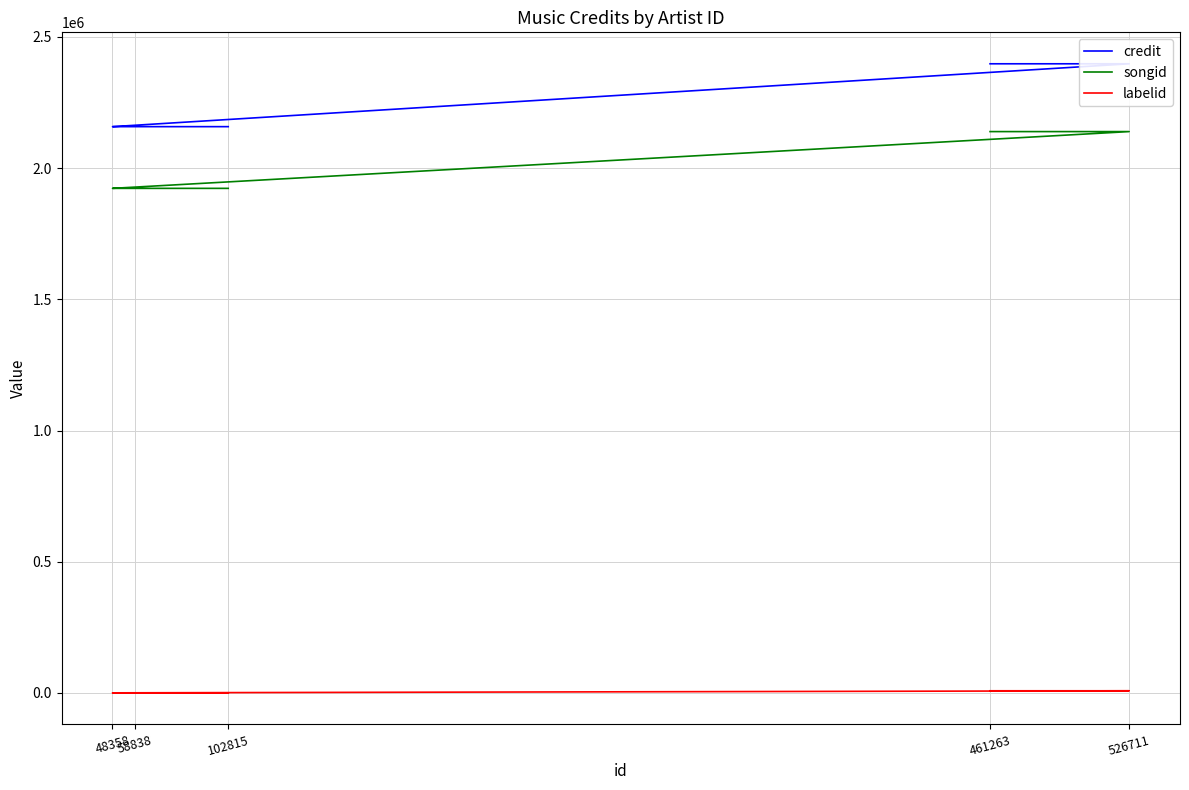

Does the chart have visible grid lines?

Yes